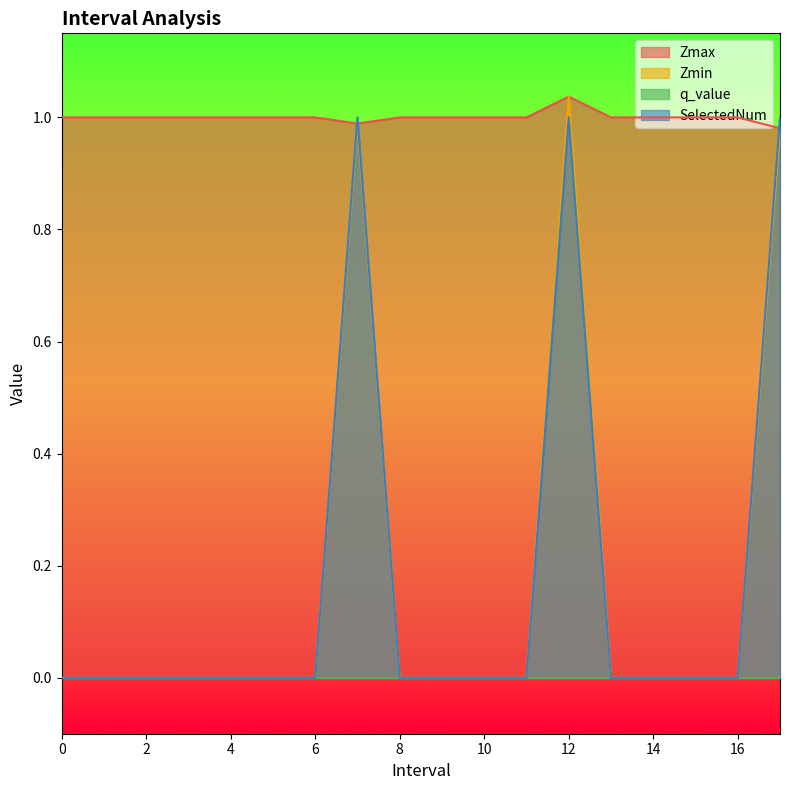

Reading left to right, list all the values displayed in this chart.

Zmax: 1.0	1.0	1.0	1.0	1.0	1.0	1.0	1.0	1.0	1.0	1.0	1.0	1.0	1.0	1.0	1.0	1.0	1.0
Zmin: 0.0	0.0	0.0	0.0	0.0	0.0	0.0	1.0	0.0	0.0	0.0	0.0	1.0	0.0	0.0	0.0	0.0	1.0
SelectedNum: 0.0	0.0	0.0	0.0	0.0	0.0	0.0	1.0	0.0	0.0	0.0	0.0	1.0	0.0	0.0	0.0	0.0	1.0